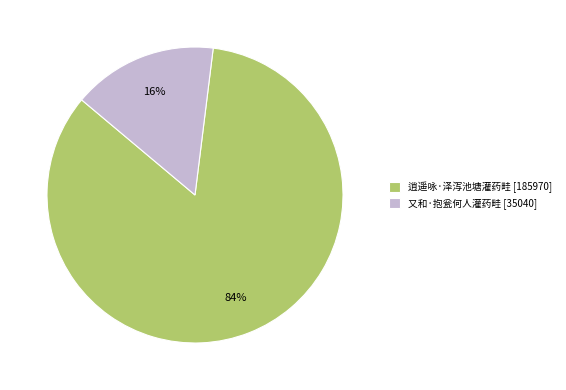

Combined, do 逍遥咏·泽泻池塘灌药畦 and 又和·抱瓮何人灌药畦 account for over 50%?

Yes